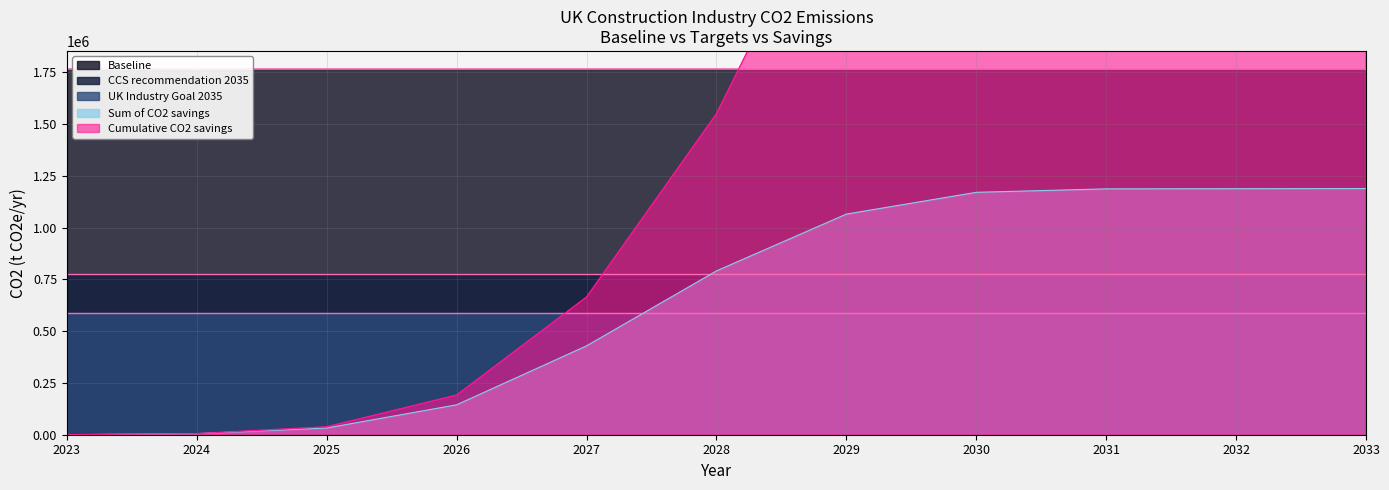

What is the difference between the maximum and minimum values in the Sum of CO2 savings series?

1188442.9